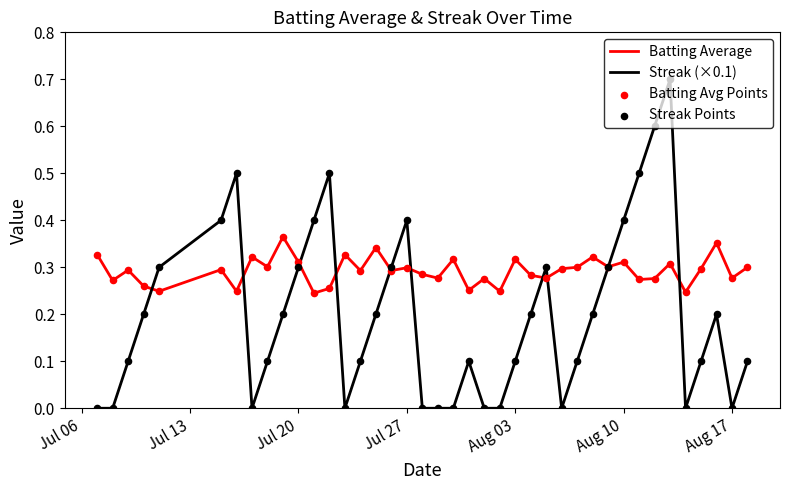

Which series has the largest total across all categories?

Batting Average